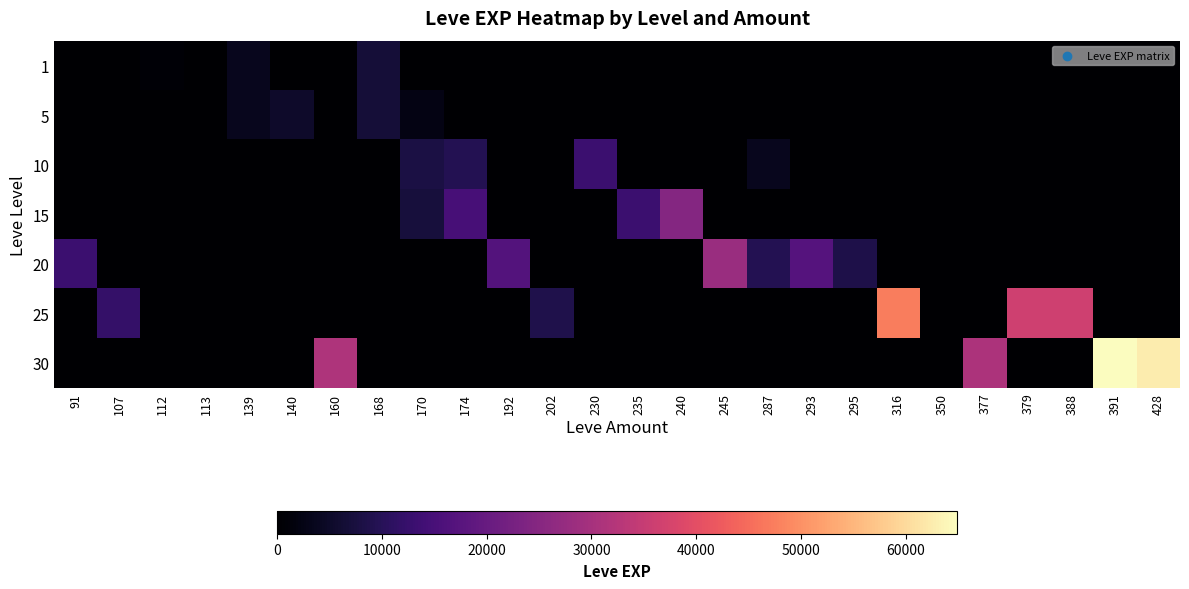

At which category is the sum across all series the highest?

391